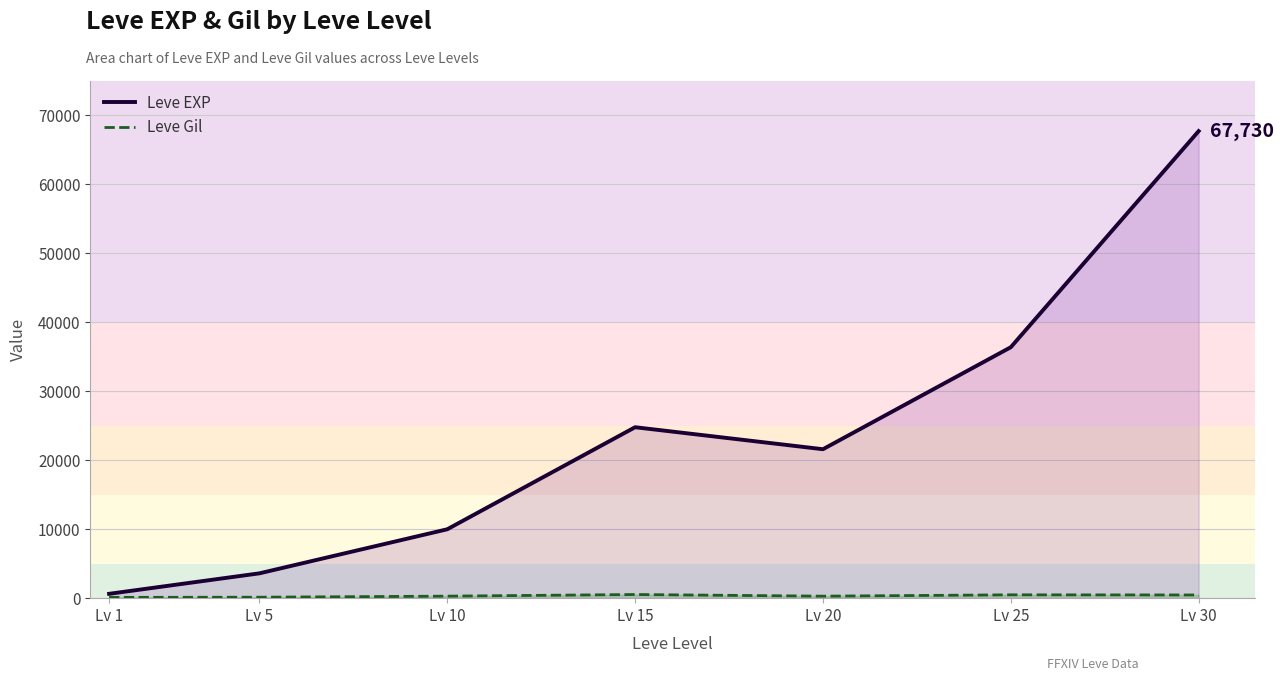

Which series has the largest total across all categories?

Leve EXP